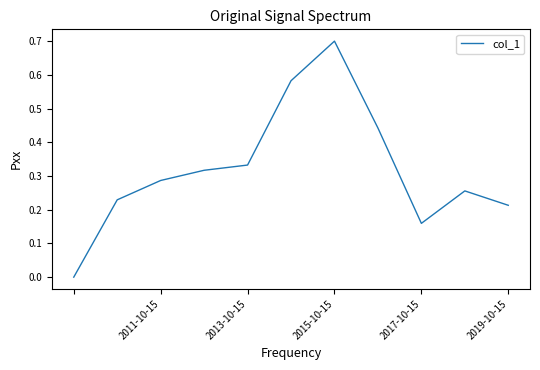

What is the sum of all values?

3.5